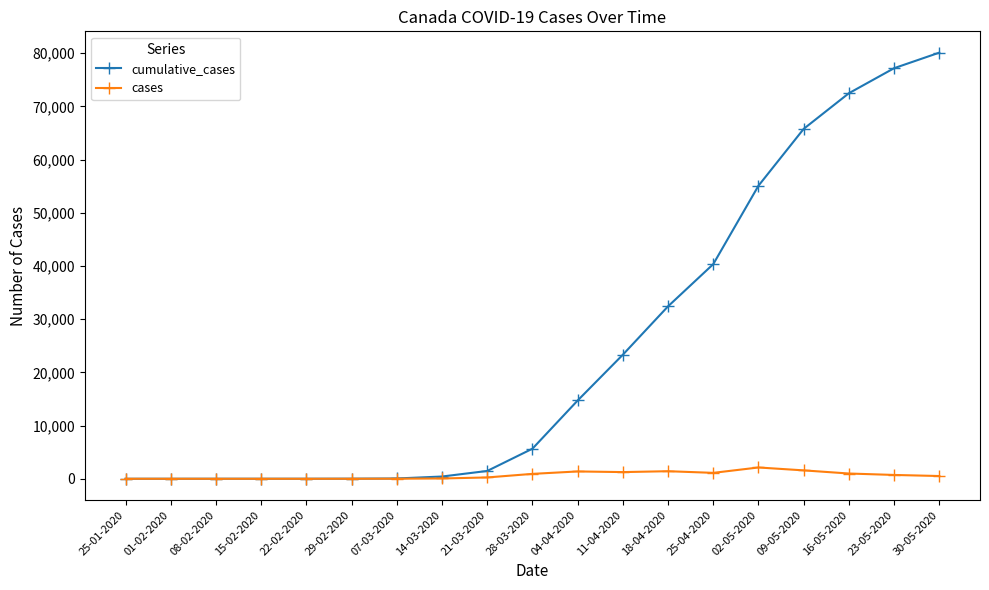

What is the label of the 11th point from the left?

04-04-2020